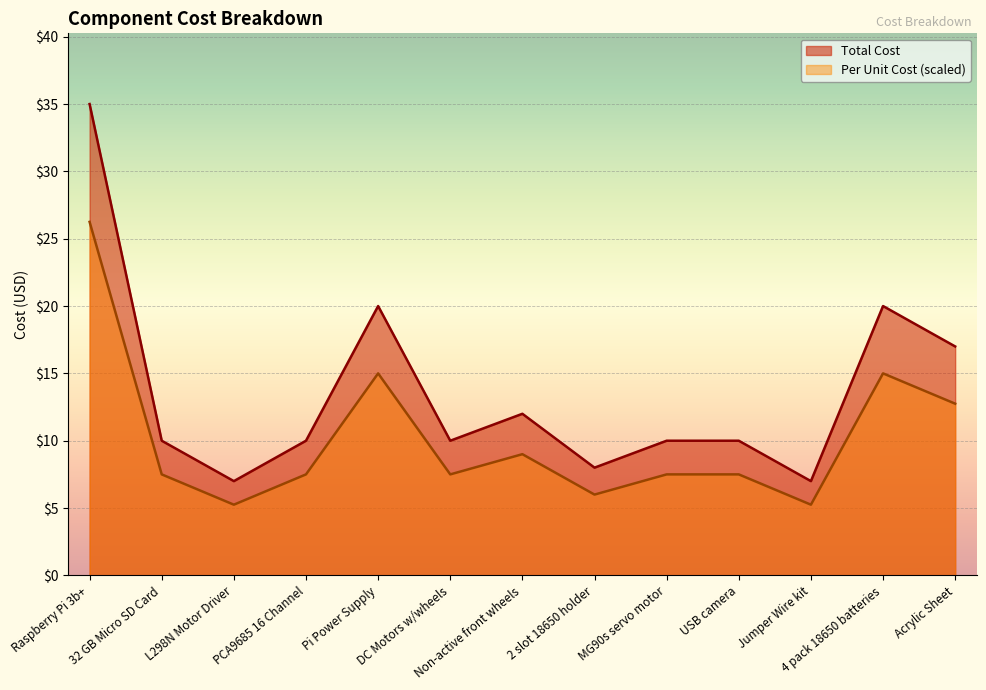

List the labels in order of Per Unit Cost value, smallest first.

L298N Motor Driver, Jumper Wire kit, 2 slot 18650 holder, 32 GB Micro SD Card, PCA9685 16 Channel, DC Motors w/wheels, MG90s servo motor, USB camera, Non-active front wheels, Acrylic Sheet, Pi Power Supply, 4 pack 18650 batteries, Raspberry Pi 3b+